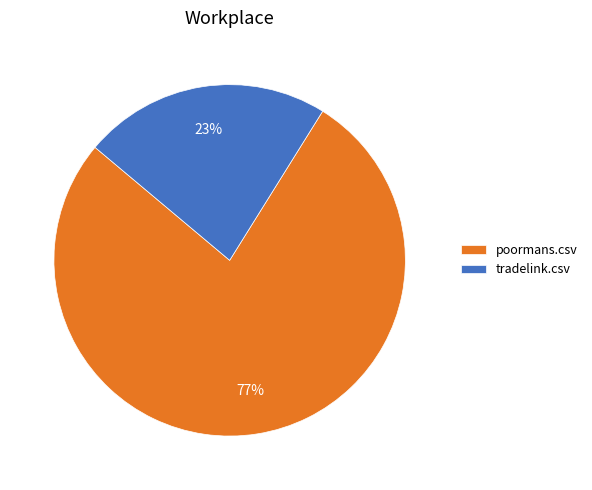

To the nearest percent, what percentage of the pie is poormans.csv?

77%